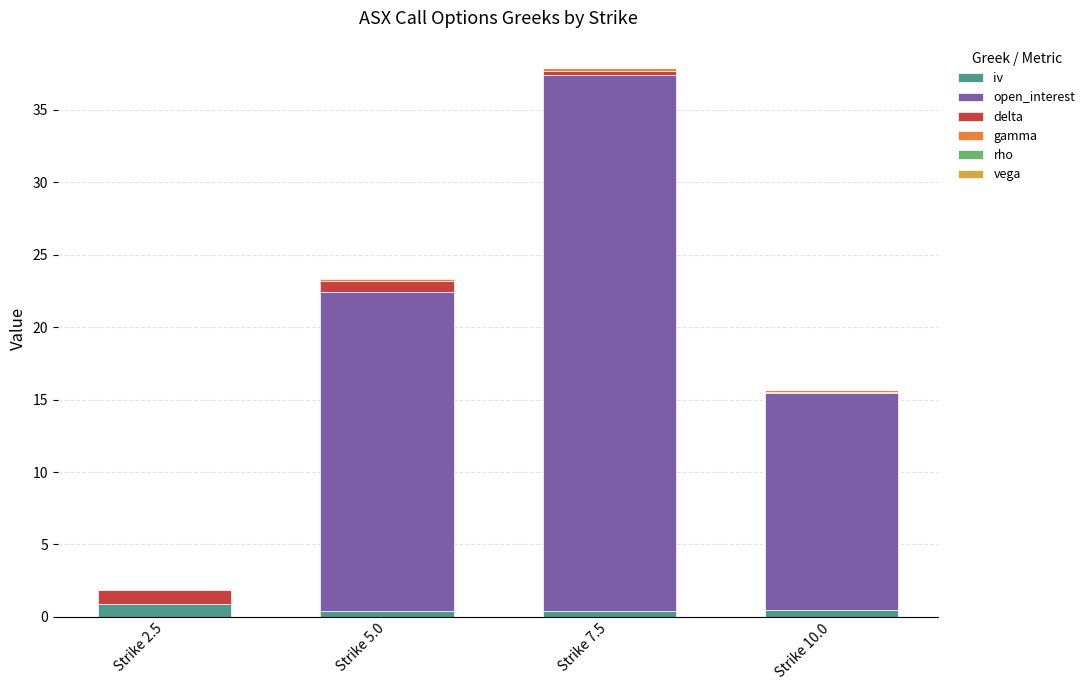

The iv series shows 0.4 at Strike 10.0. True or false?

True